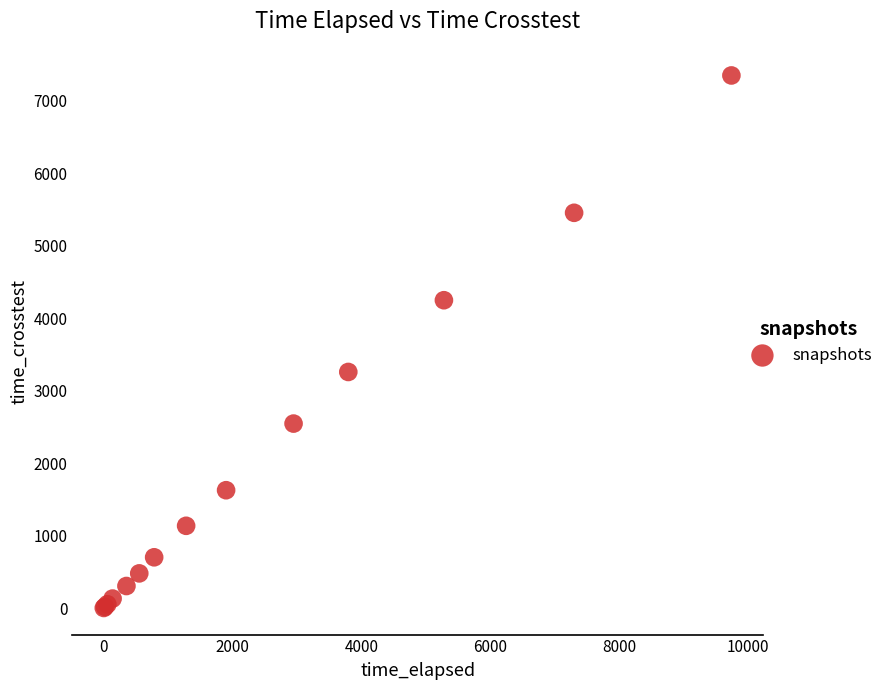

What Y value in the scatter plot is closest to 3677?

3259.6